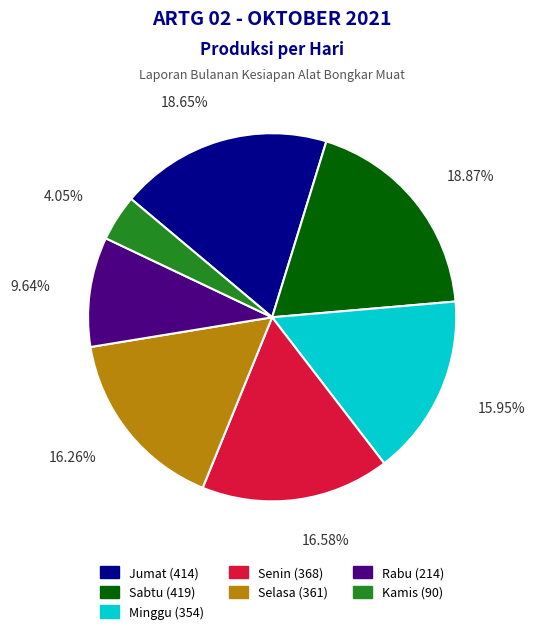

Between Kamis and Rabu, which is larger?

Rabu